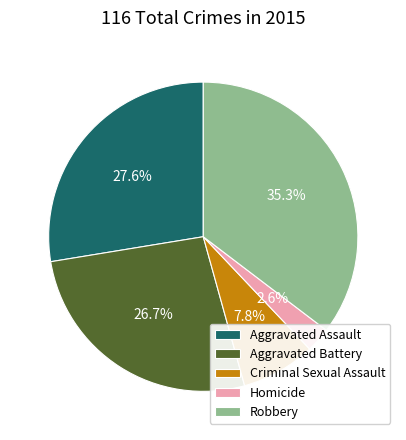

What percentage is the Robbery slice, to the nearest percent?

35%